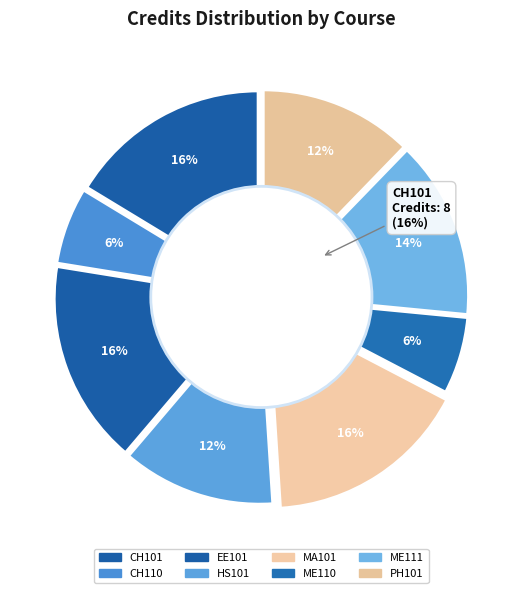

What is the change in value from CH110 to PH101?

+3